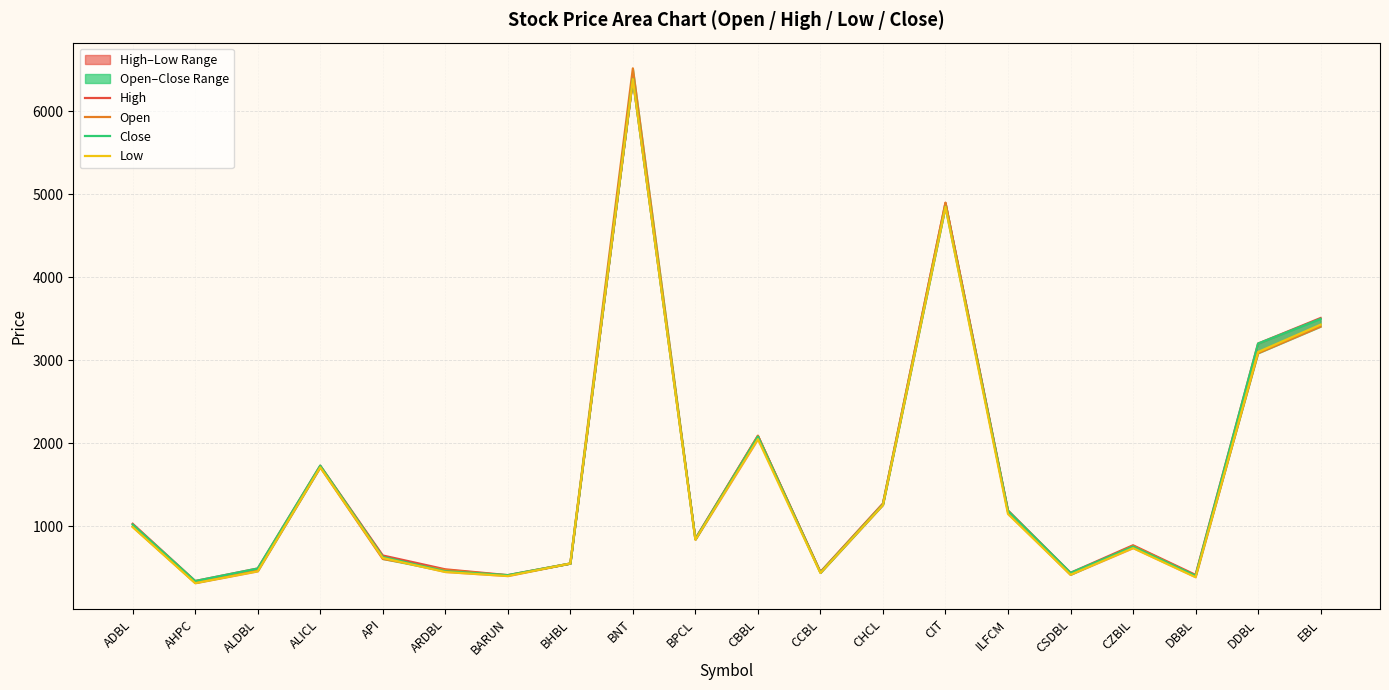

What is the label of the 2nd point from the right?

DDBL